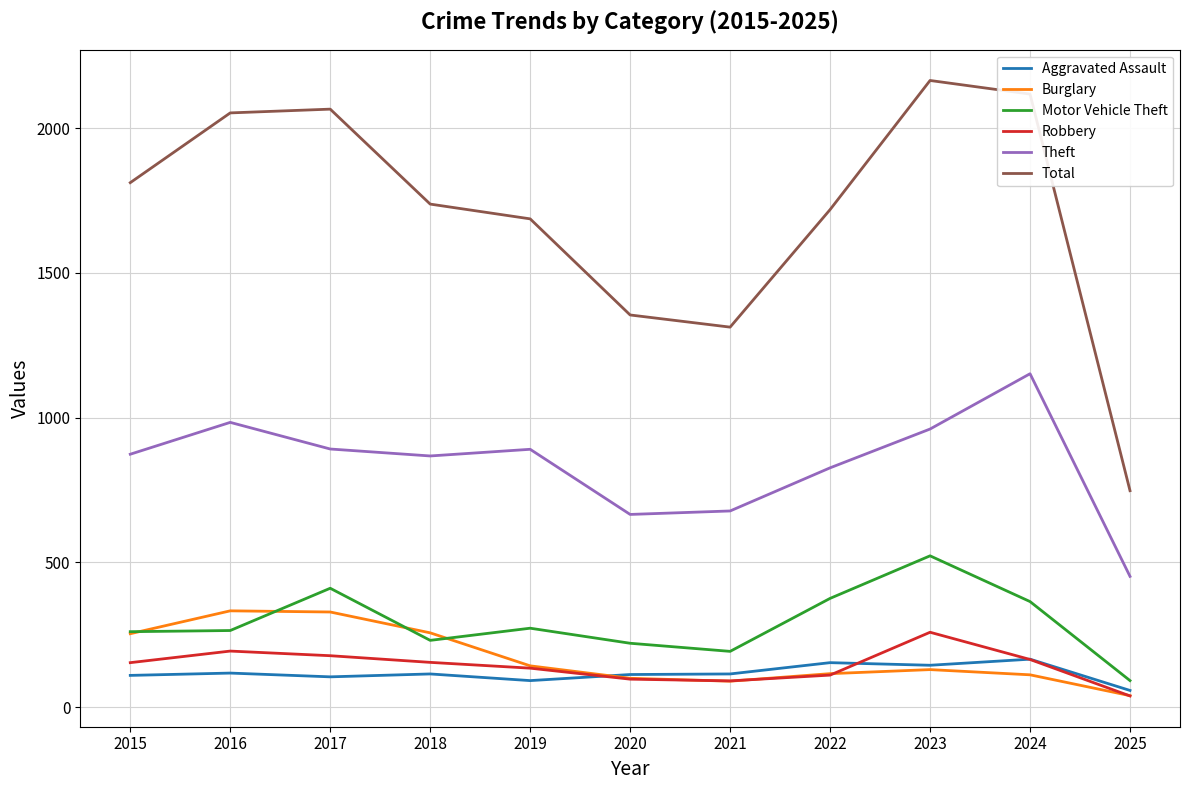

What is the highest value of the Theft series?

1152